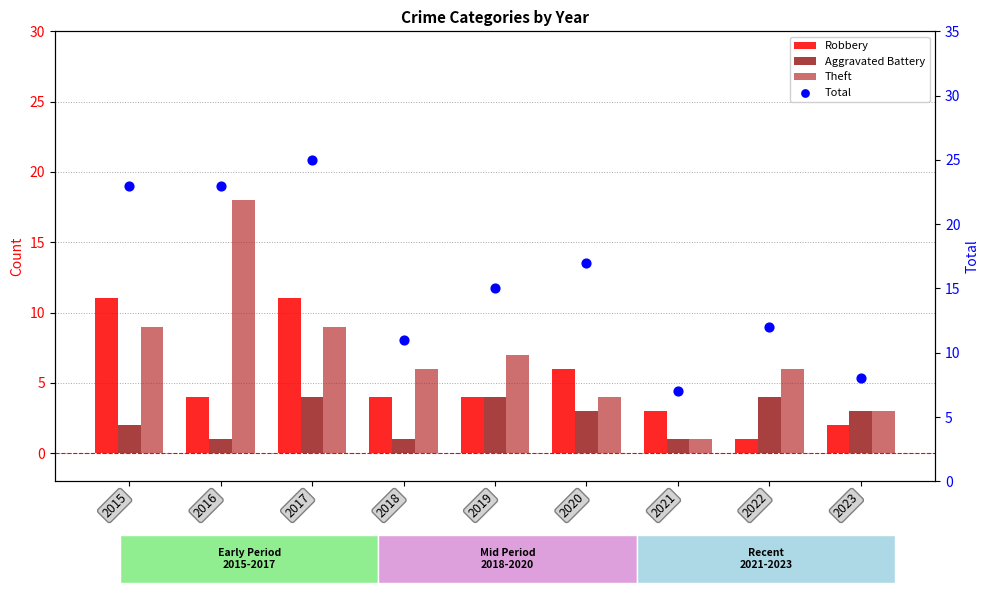

At how many categories does at least one series exceed 22?

3